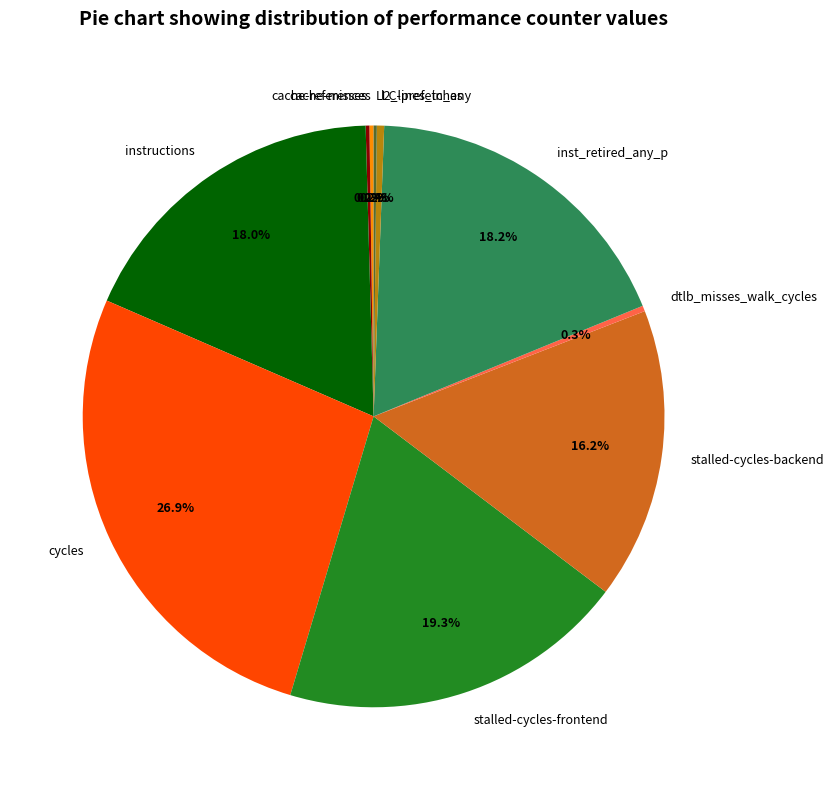

To the nearest percent, what is the average slice percentage?

10%